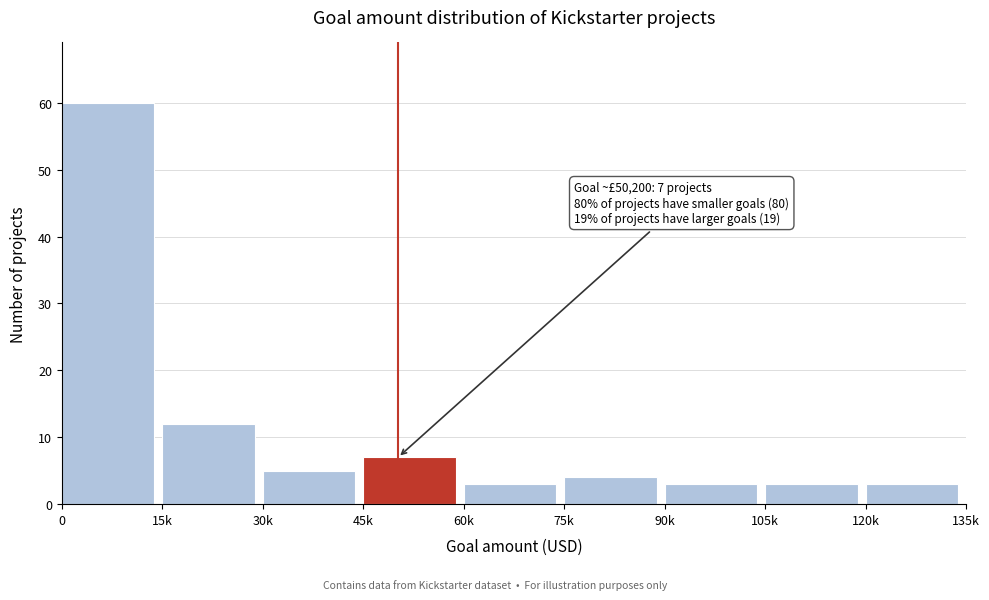

Reading left to right, what are all the values shown in this chart?

0=60	15k=12	30k=5	45k=7	60k=3	75k=4	90k=3	105k=3	120k=3